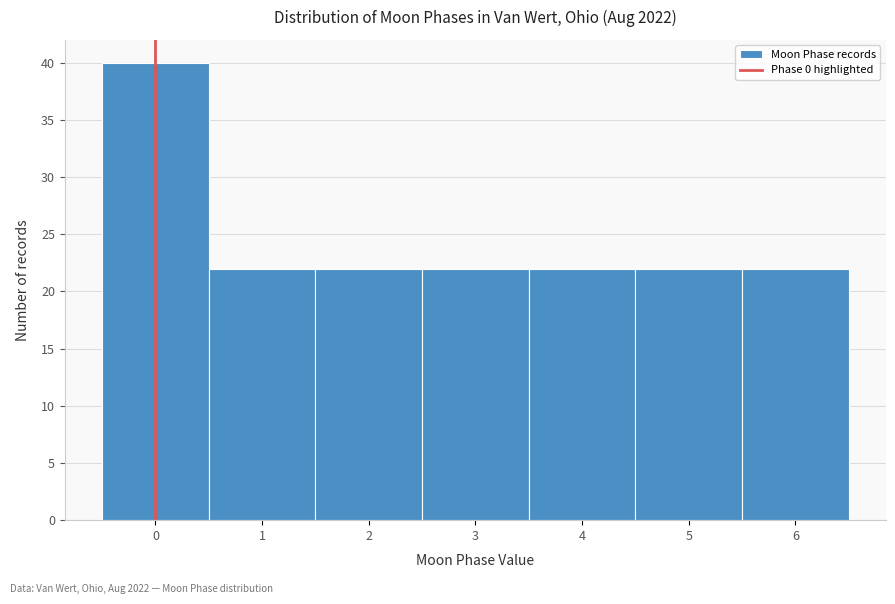

Reading left to right, transcribe this chart: for each bar, give the range it covers on the x-axis and its height. The values are not printed on the chart, so give them approximately, as read against the axis.

-0.5 to 0.5: 40
0.5 to 1.5: 22
1.5 to 2.5: 22
2.5 to 3.5: 22
3.5 to 4.5: 22
4.5 to 5.5: 22
5.5 to 6.5: 22